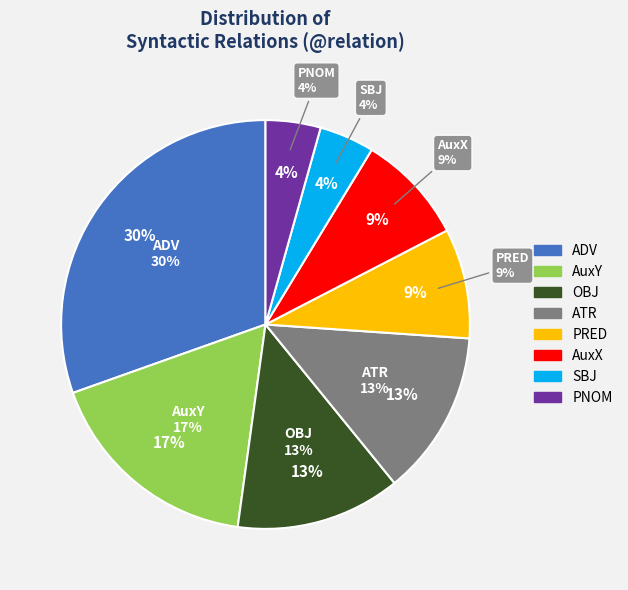

To the nearest percent, what is the average slice percentage?

12%